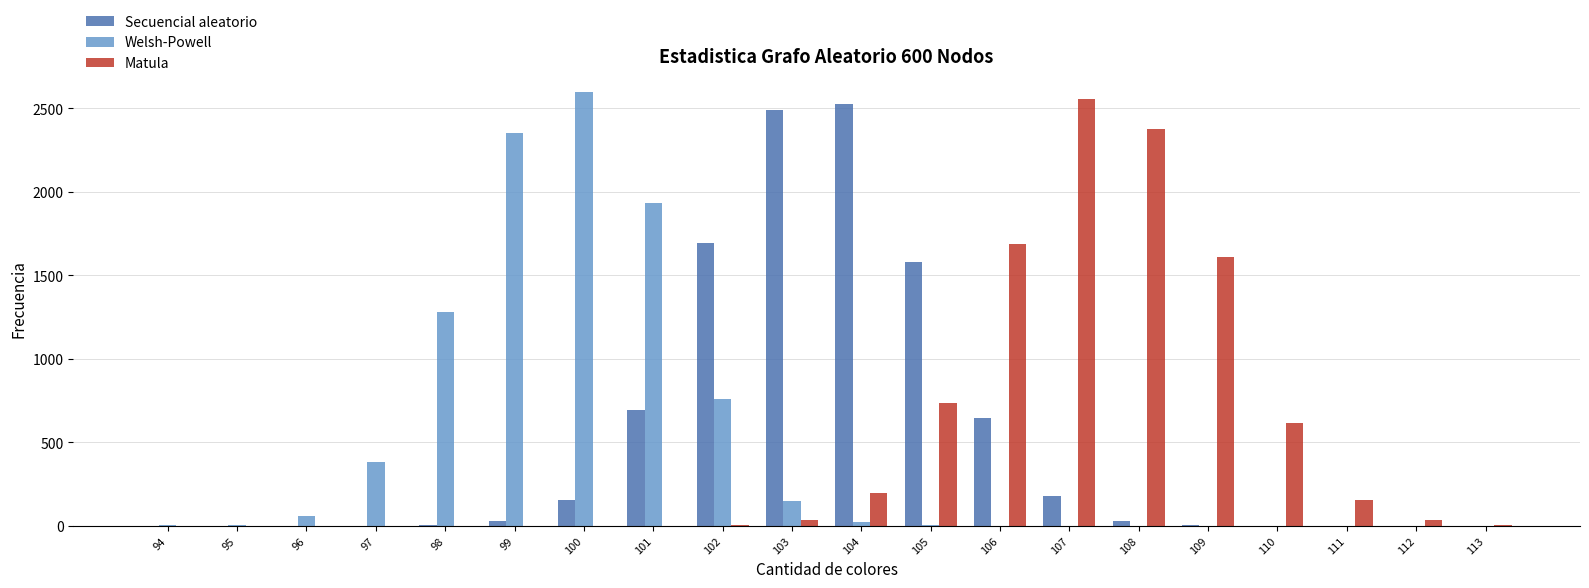

Is the value of Matula at 111 greater than the value of Secuencial aleatorio at 105?

No